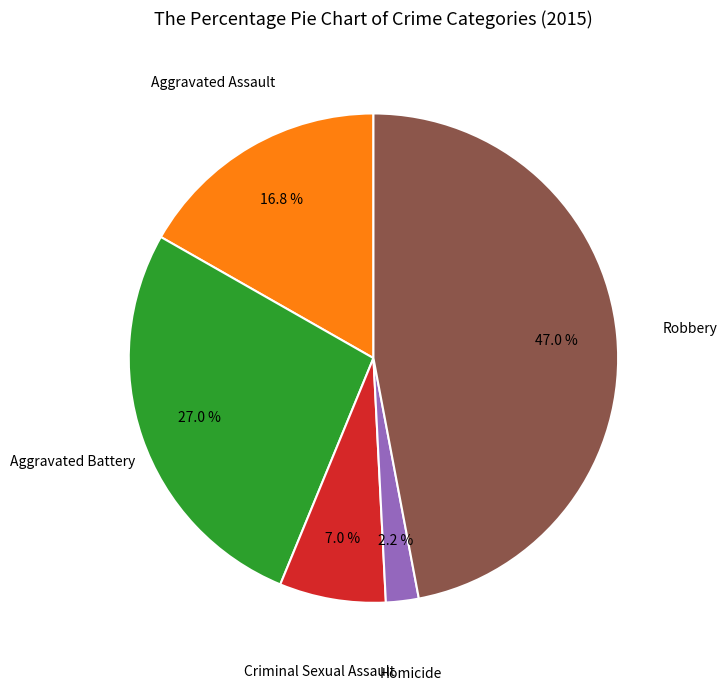

Count the number of slices in the pie.

5